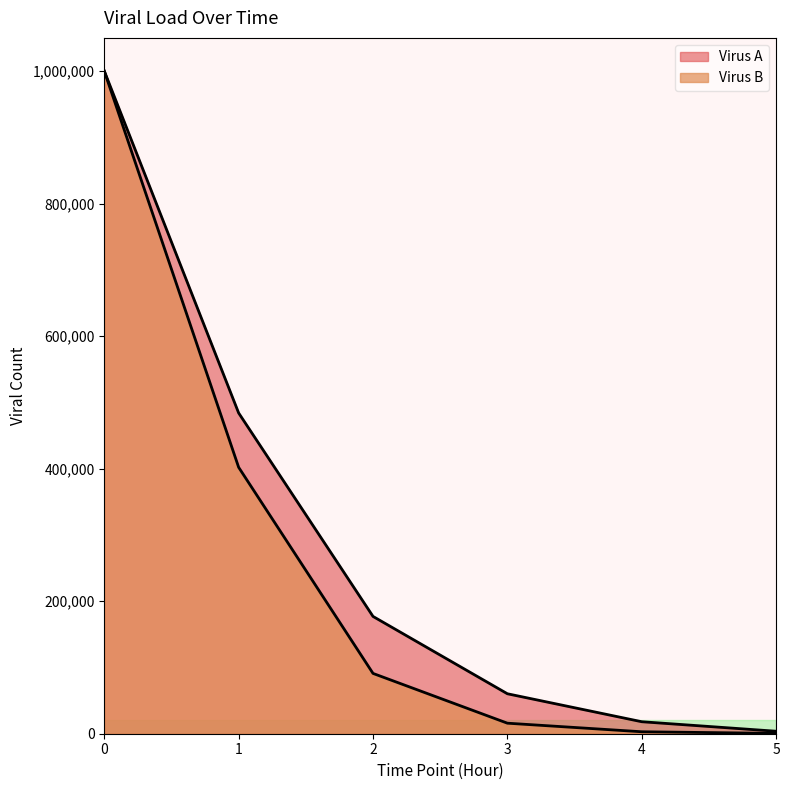

Between 1 and 2, which series saw the biggest shift?

Virus B